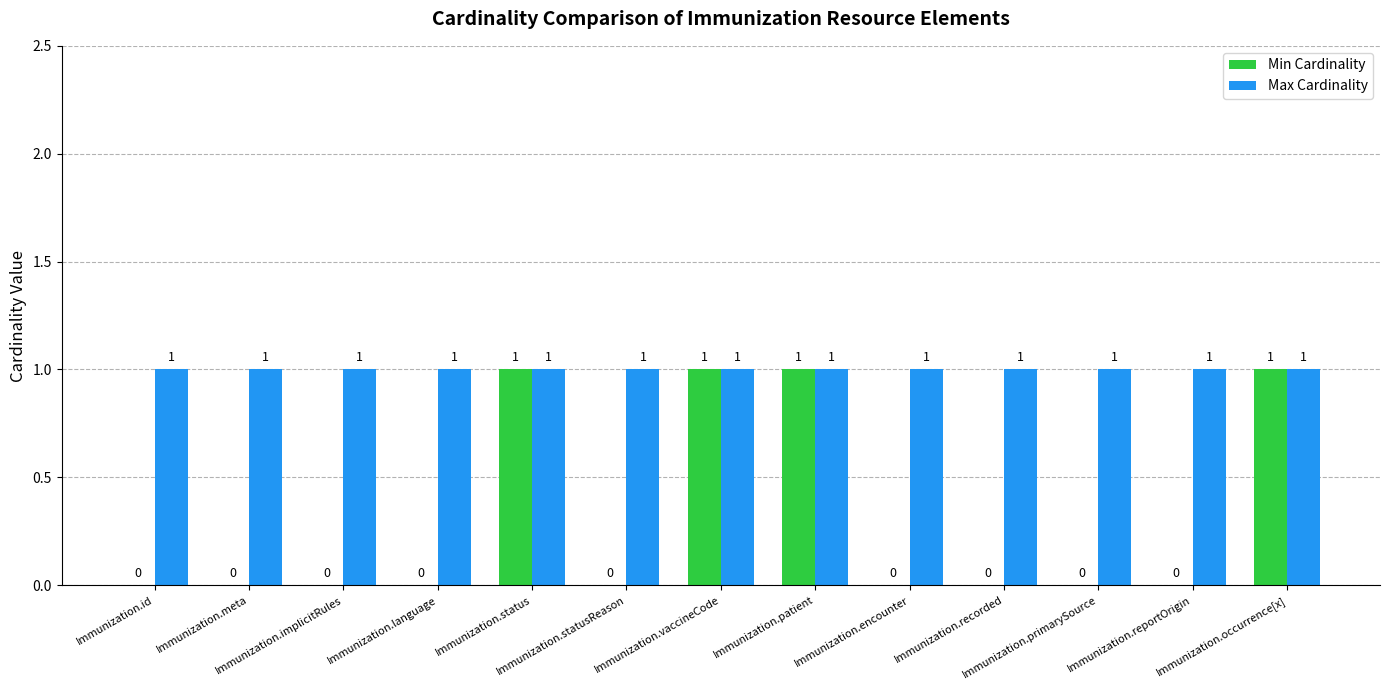

What is the sum of all Min Cardinality values?

4